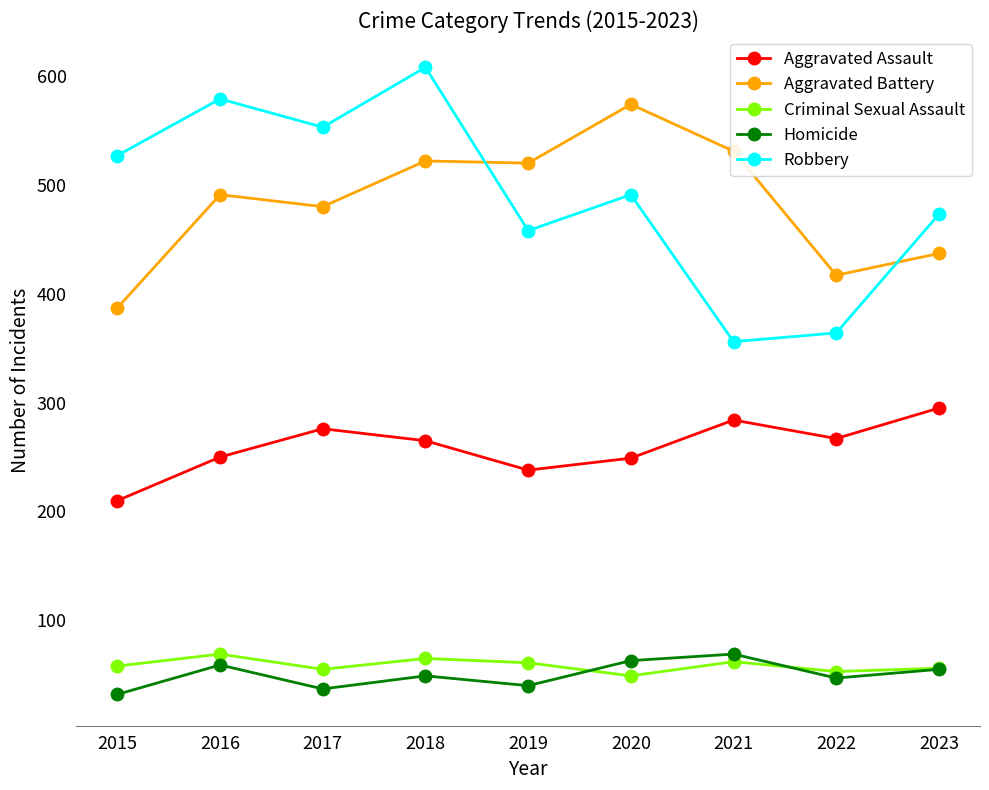

What is the difference between the Robbery values at 2022 and 2016?

215